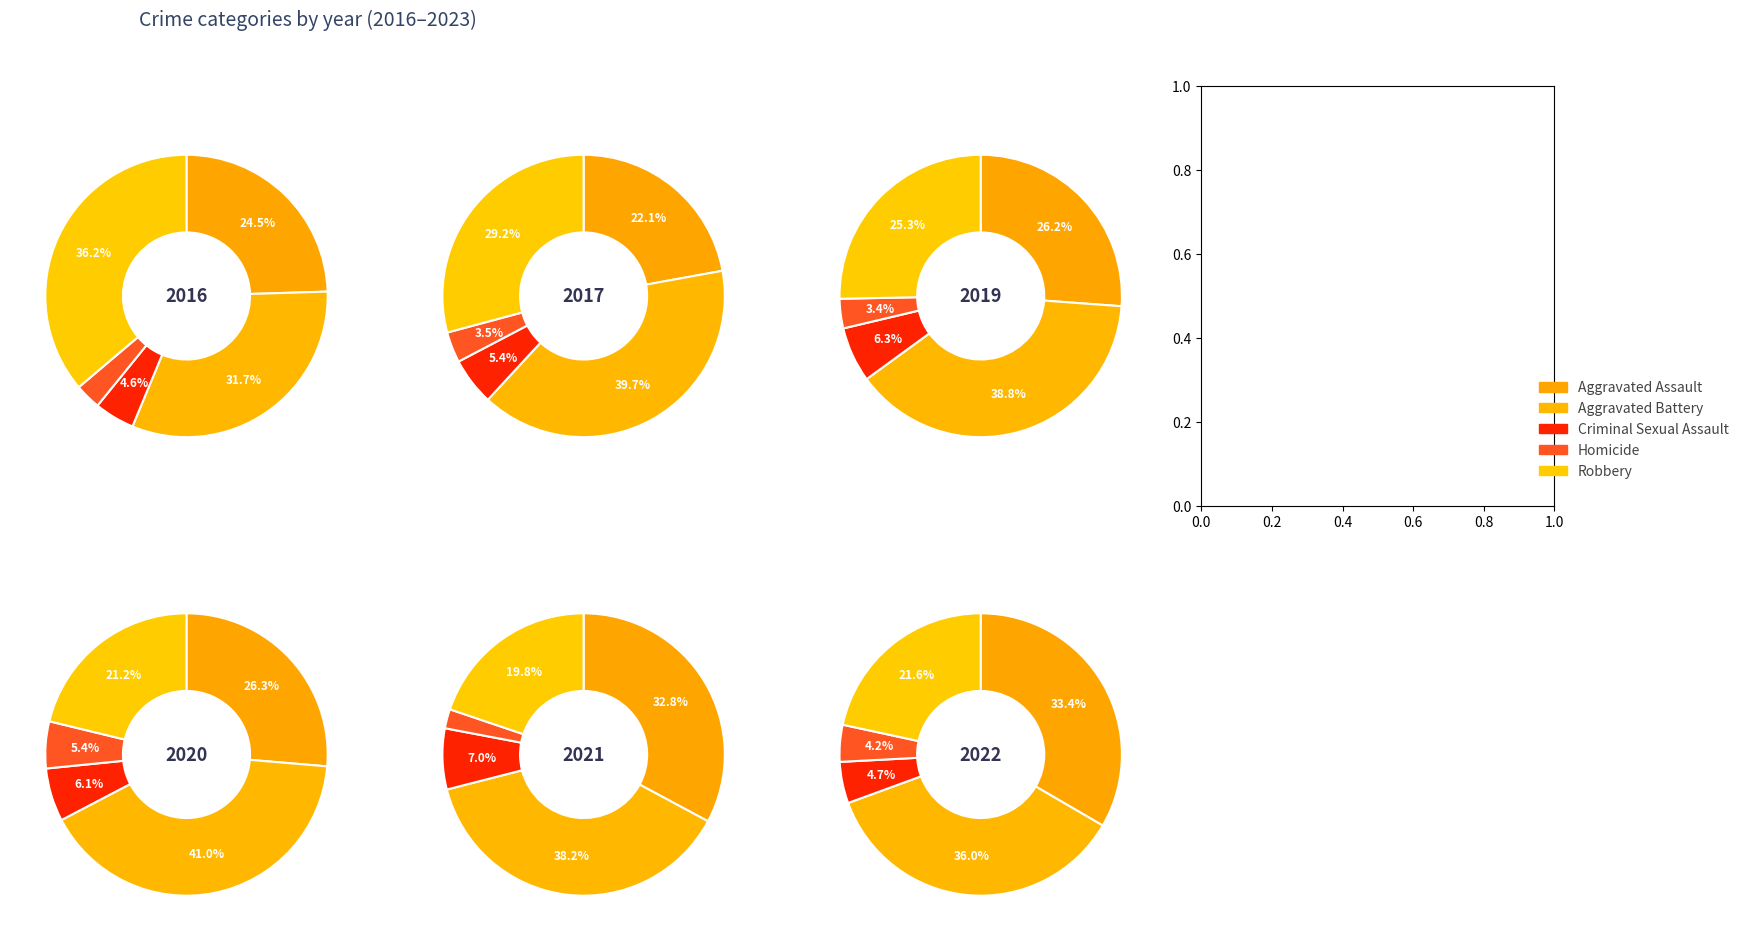

To the nearest percent, what is the difference between the largest and smallest slice percentages?

32%